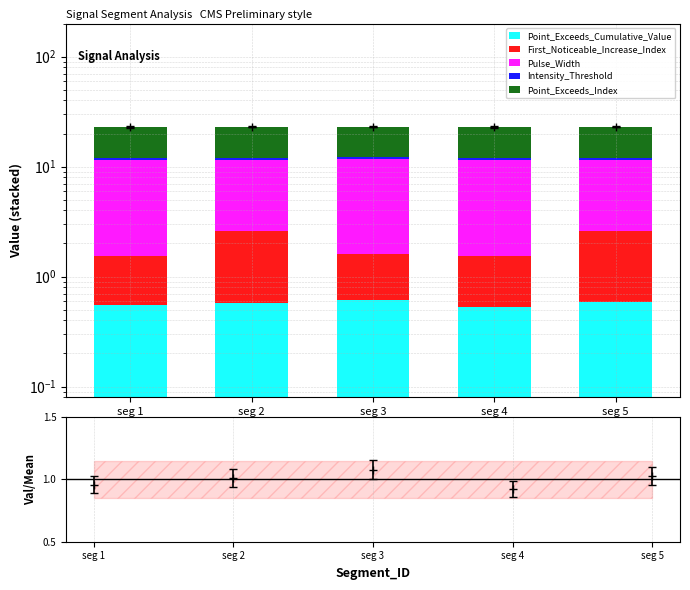

Rank the series at seg 1 from lowest to highest value.

Intensity_Threshold, Point_Exceeds_Cumulative_Value, First_Noticeable_Increase_Index, Pulse_Width, Point_Exceeds_Index